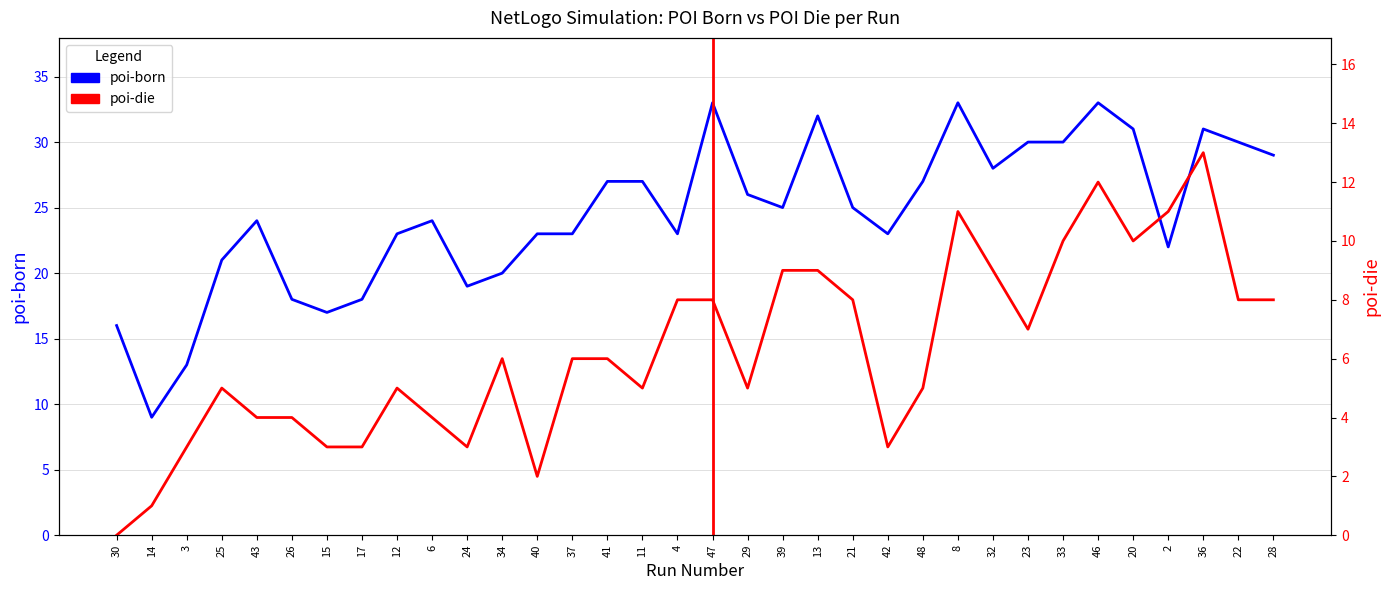

Which label corresponds to the smallest value in the chart?

30